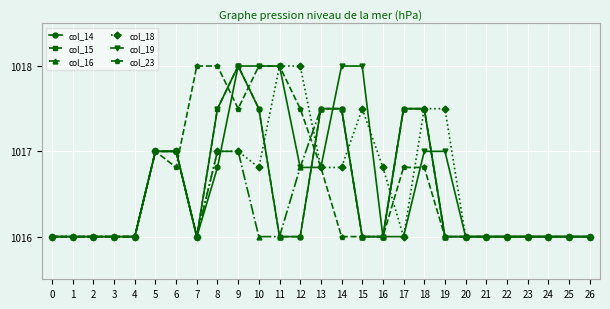

Reading left to right, extract all data points from this chart.

col_14: 0=1016.0	1=1016.0	2=1016.0	3=1016.0	4=1016.0	5=1017.0	6=1017.0	7=1016.0	8=1016.8	9=1018.0	10=1017.5	11=1016.0	12=1016.0	13=1017.5	14=1017.5	15=1016.0	16=1016.0	17=1017.5	18=1017.5	19=1016.0	20=1016.0	21=1016.0	22=1016.0	23=1016.0	24=1016.0	25=1016.0	26=1016.0
col_15: 0=1016.0	1=1016.0	2=1016.0	3=1016.0	4=1016.0	5=1017.0	6=1017.0	7=1016.0	8=1017.5	9=1018.0	10=1017.5	11=1016.0	12=1016.0	13=1017.5	14=1017.5	15=1016.0	16=1016.0	17=1017.5	18=1017.5	19=1016.0	20=1016.0	21=1016.0	22=1016.0	23=1016.0	24=1016.0	25=1016.0	26=1016.0
col_16: 0=1016.0	1=1016.0	2=1016.0	3=1016.0	4=1016.0	5=1017.0	6=1017.0	7=1016.0	8=1017.0	9=1017.0	10=1016.0	11=1016.0	12=1016.8	13=1017.5	14=1017.5	15=1016.0	16=1016.0	17=1017.5	18=1017.5	19=1016.0	20=1016.0	21=1016.0	22=1016.0	23=1016.0	24=1016.0	25=1016.0	26=1016.0
col_18: 0=1016.0	1=1016.0	2=1016.0	3=1016.0	4=1016.0	5=1017.0	6=1017.0	7=1016.0	8=1017.0	9=1017.0	10=1016.8	11=1018.0	12=1018.0	13=1016.8	14=1016.8	15=1017.5	16=1016.8	17=1016.0	18=1017.5	19=1017.5	20=1016.0	21=1016.0	22=1016.0	23=1016.0	24=1016.0	25=1016.0	26=1016.0
col_19: 0=1016.0	1=1016.0	2=1016.0	3=1016.0	4=1016.0	5=1017.0	6=1017.0	7=1016.0	8=1017.5	9=1018.0	10=1018.0	11=1018.0	12=1016.8	13=1016.8	14=1018.0	15=1018.0	16=1016.0	17=1016.0	18=1017.0	19=1017.0	20=1016.0	21=1016.0	22=1016.0	23=1016.0	24=1016.0	25=1016.0	26=1016.0
col_23: 0=1016.0	1=1016.0	2=1016.0	3=1016.0	4=1016.0	5=1017.0	6=1016.8	7=1018.0	8=1018.0	9=1017.5	10=1018.0	11=1018.0	12=1017.5	13=1016.8	14=1016.0	15=1016.0	16=1016.0	17=1016.8	18=1016.8	19=1016.0	20=1016.0	21=1016.0	22=1016.0	23=1016.0	24=1016.0	25=1016.0	26=1016.0